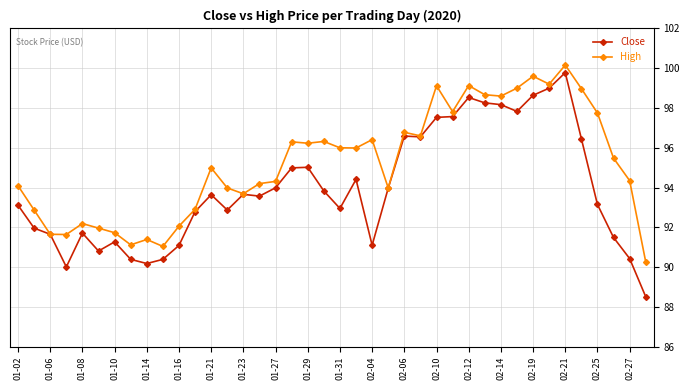

What is the difference between the maximum and minimum values in the Close series?

11.3